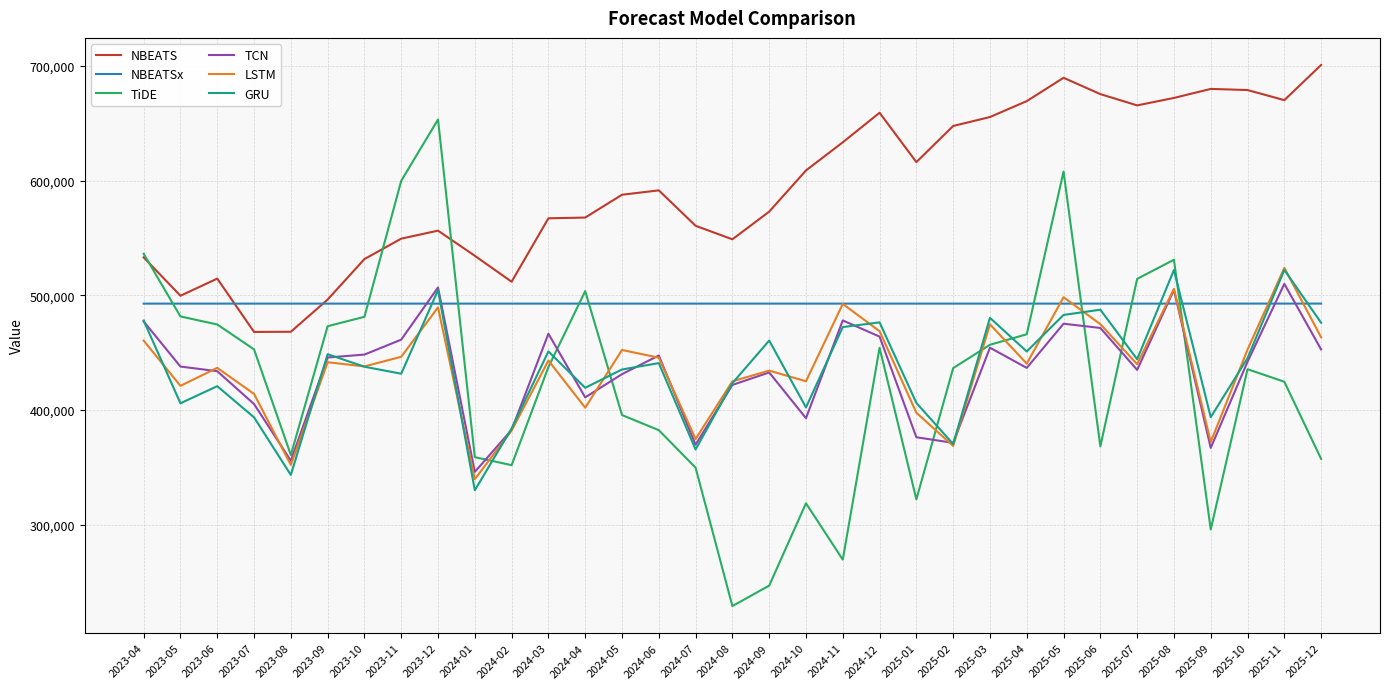

Is the value of GRU at 2024-04 greater than the value of LSTM at 2024-02?

Yes